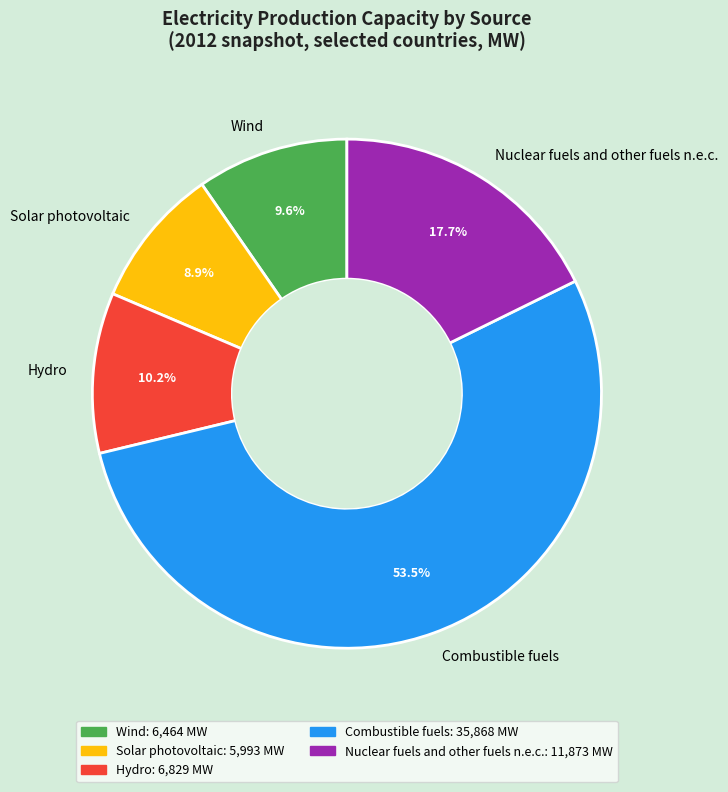

Which category has the biggest portion of the pie?

Combustible fuels